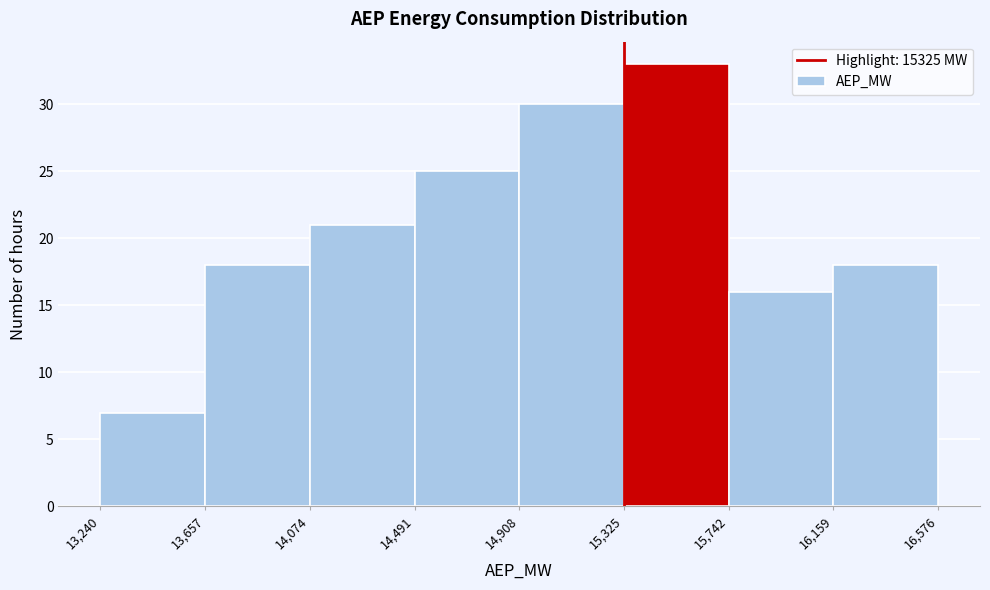

How tall is the bar that spans 13,657 to 14,074 on the x-axis? The values are not printed on the chart, so give them approximately, as read against the axis.

18